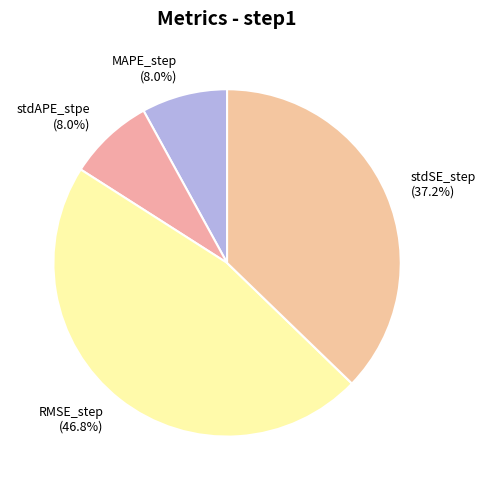

To the nearest percent, what is the difference between the stdSE_step and MAPE_step slice percentages?

29%